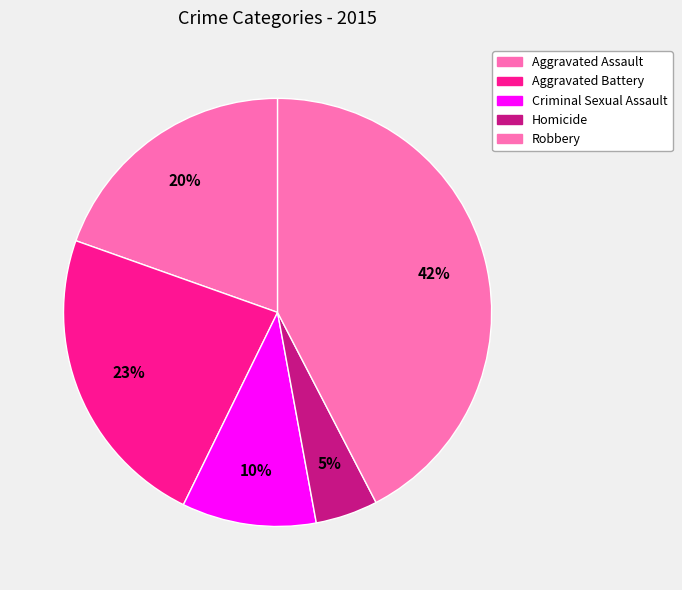

Which slice is the smallest?

Homicide